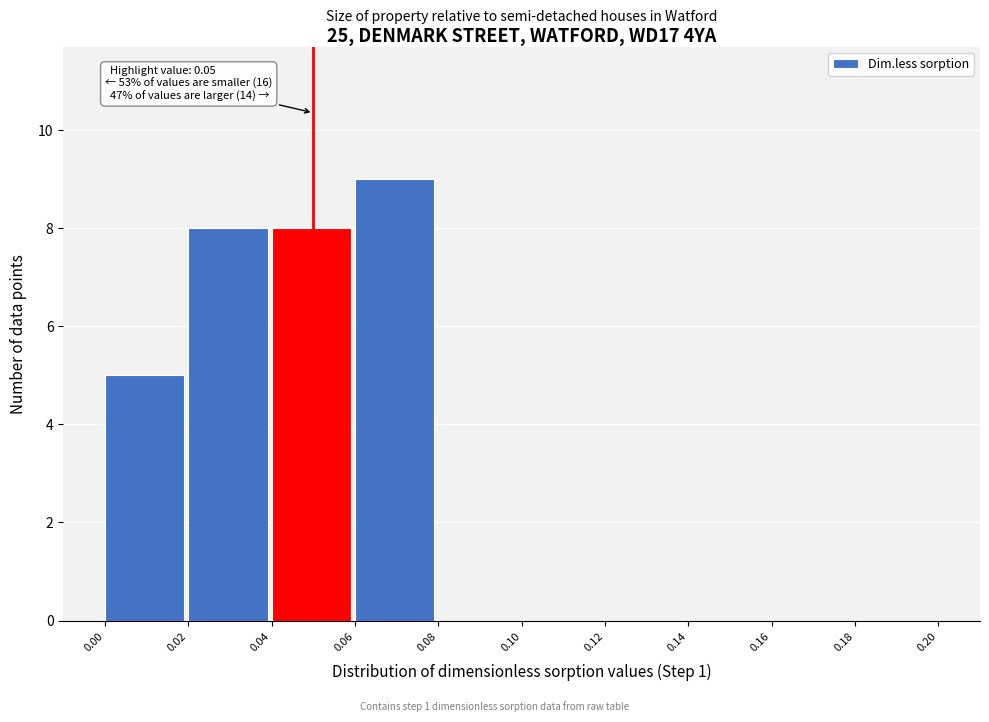

Over which range of the x-axis is the bar tallest?

0.06 to 0.08